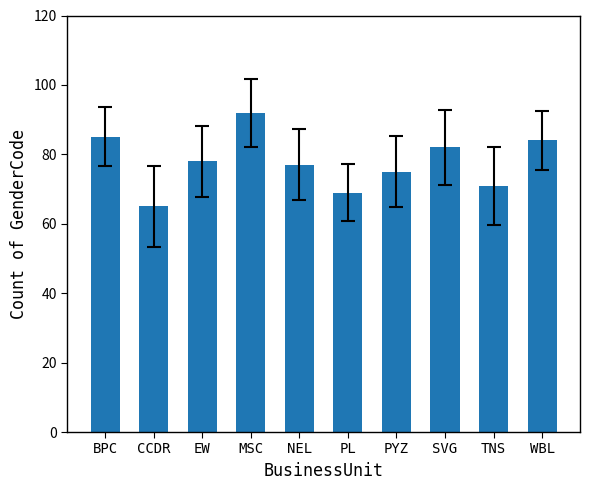

Reading right to left, list all the values displayed in this chart.

WBL=84	TNS=71	SVG=82	PYZ=75	PL=69	NEL=77	MSC=92	EW=78	CCDR=65	BPC=85